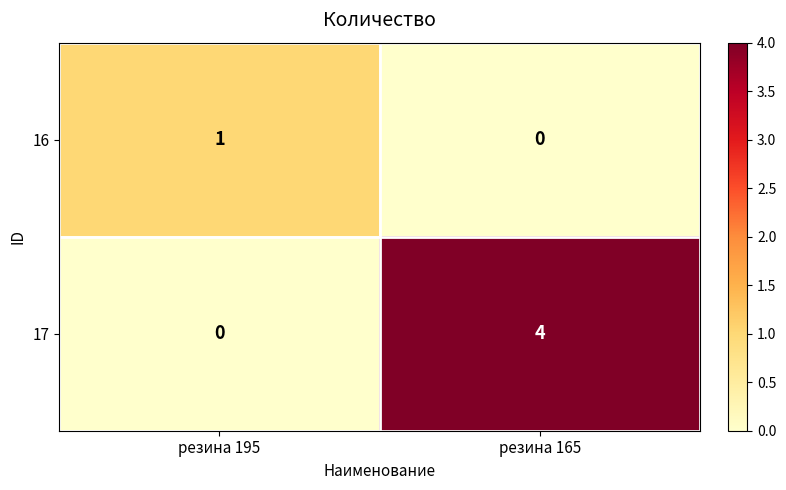

What is the greatest value displayed?

4